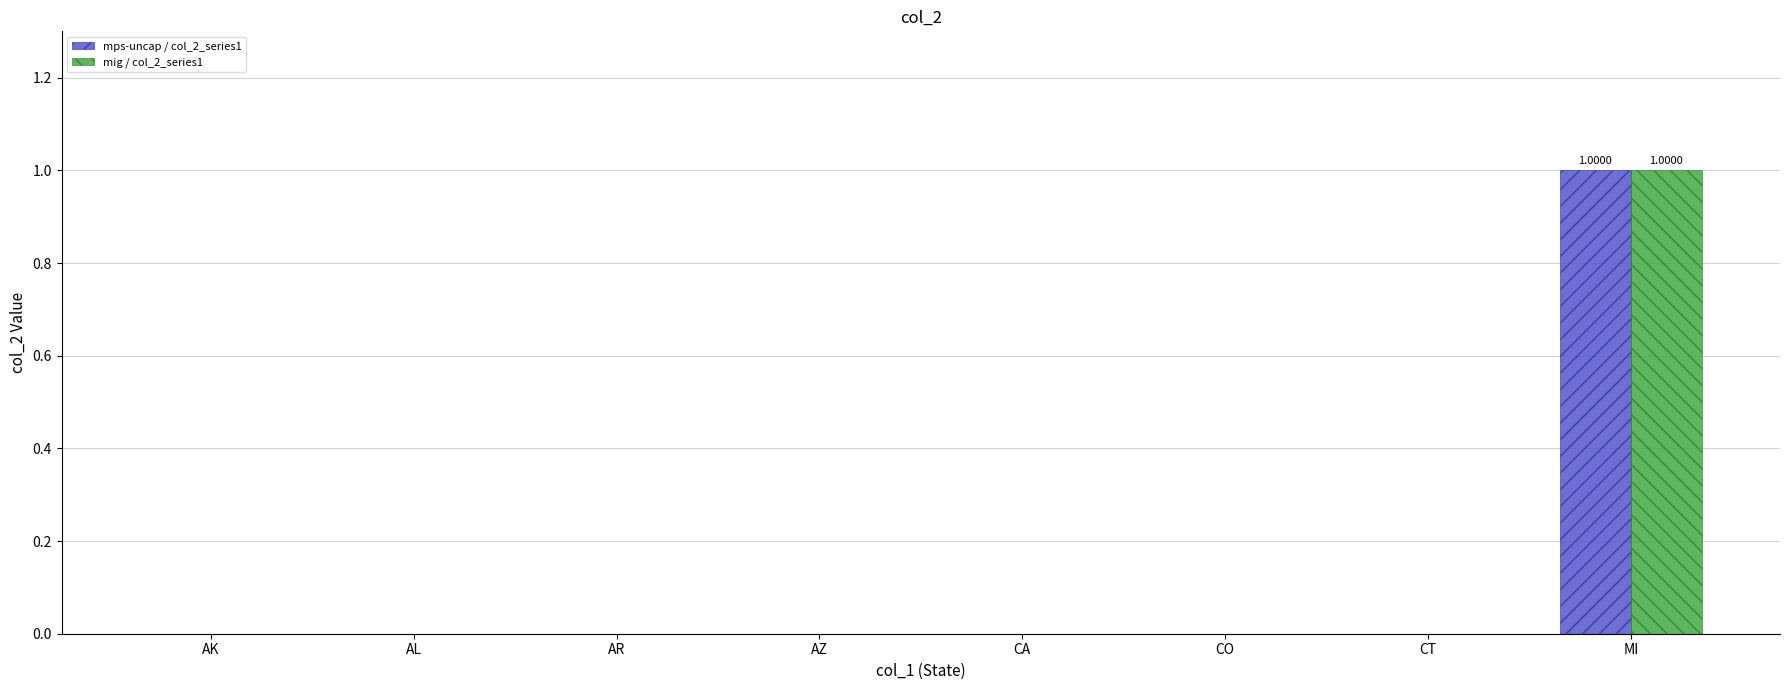

Does the chart contain stacked bars?

No